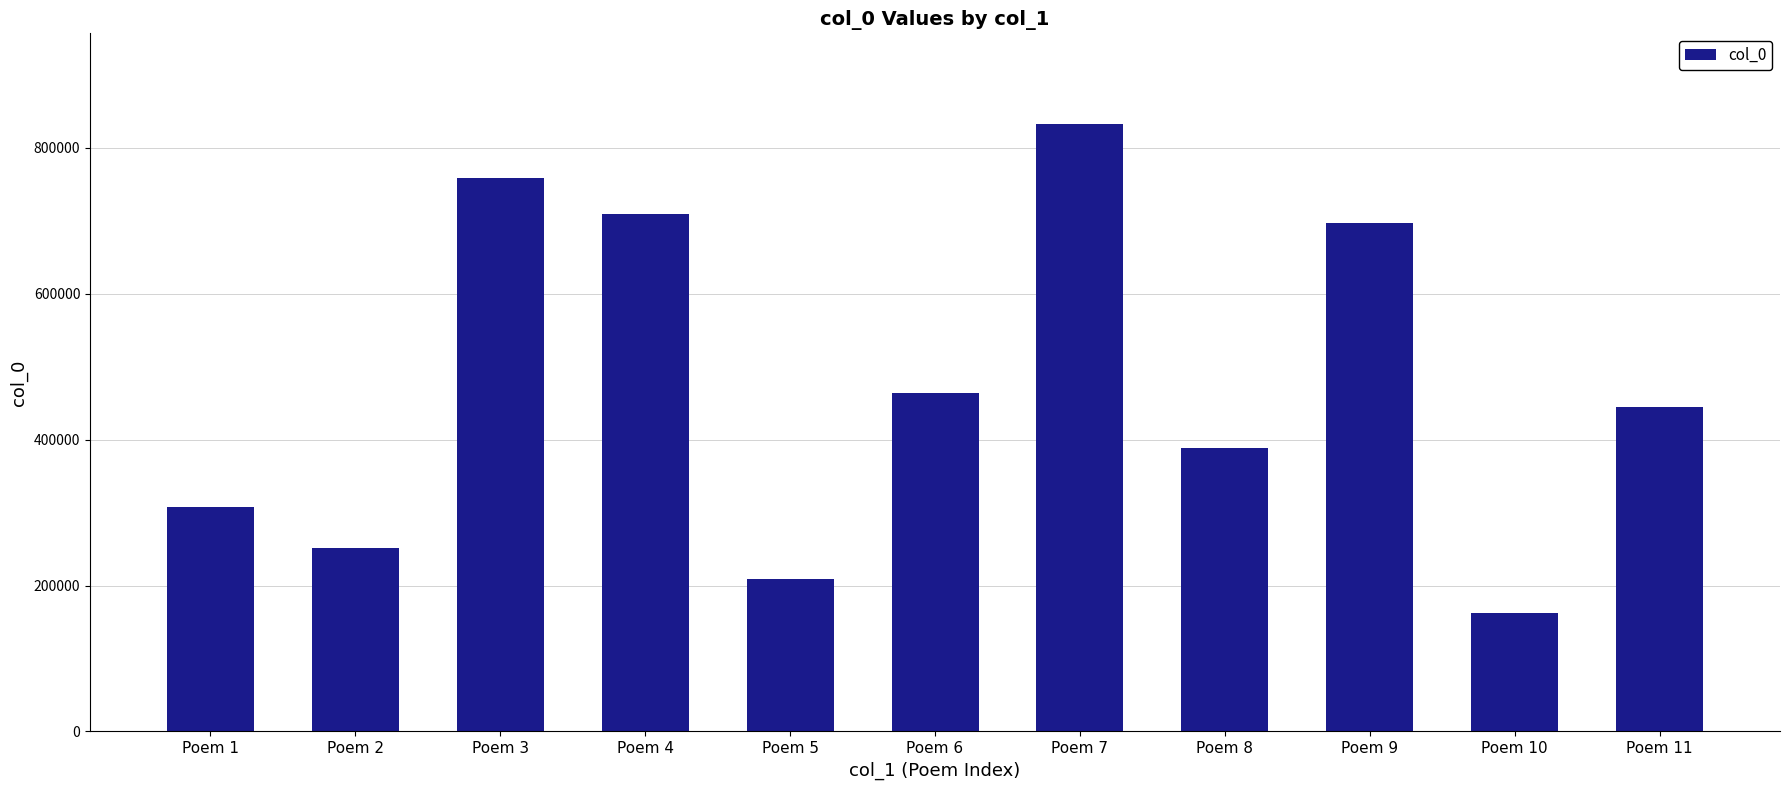

How many bars are there in total?

11